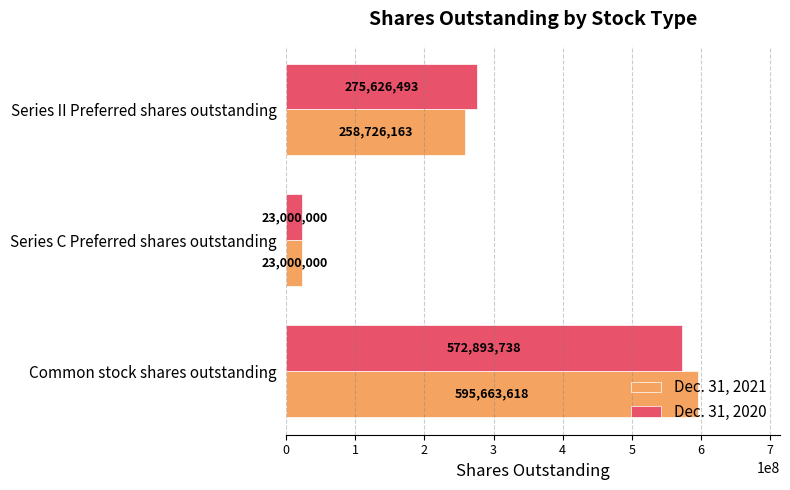

Is it true that Dec. 31, 2020 equals 275626493 at Series II Preferred shares outstanding?

True